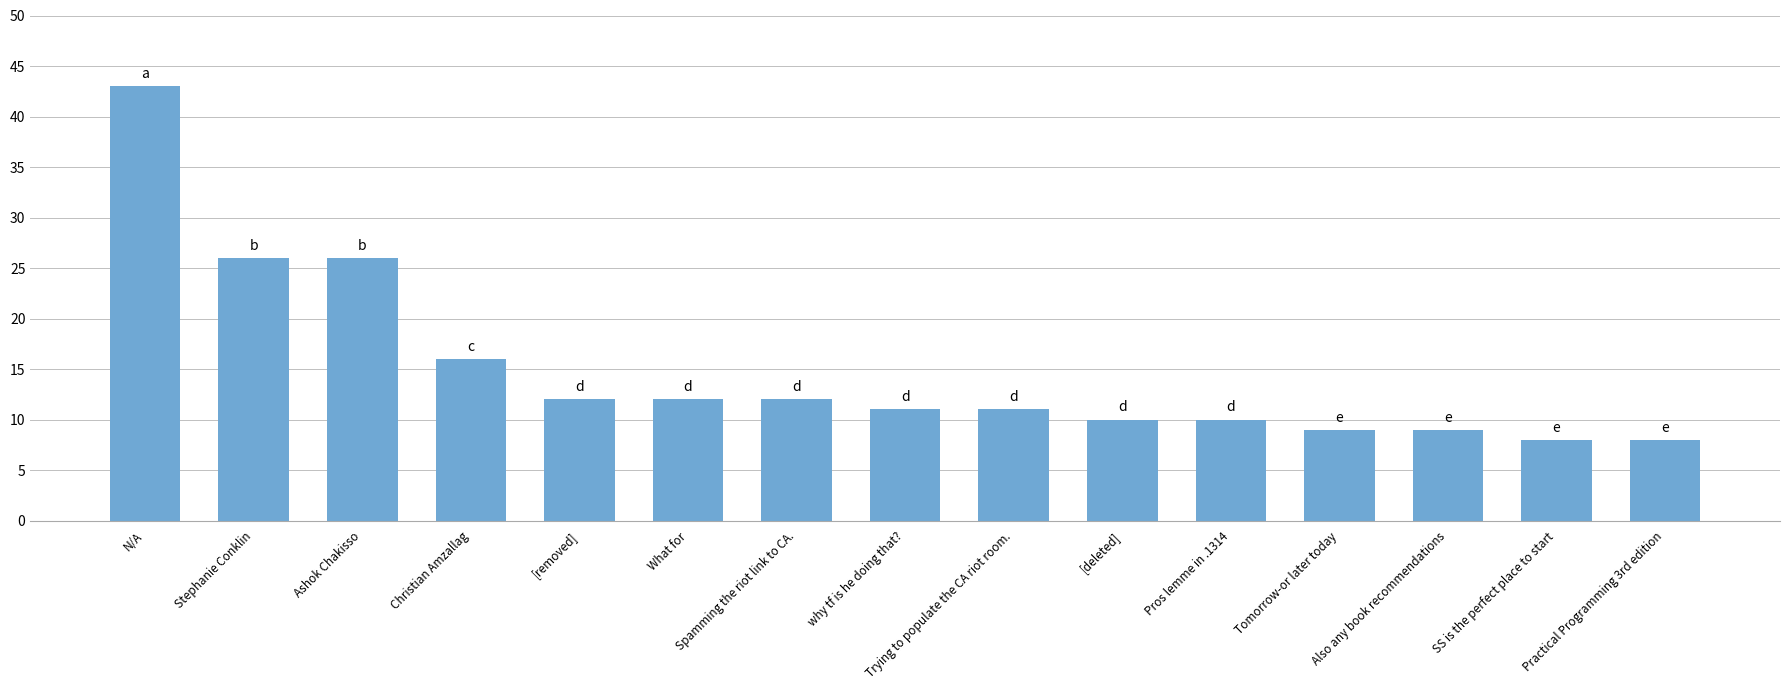

Reading right to left, extract all data points from this chart.

8	8	9	9	10	10	11	11	12	12	12	16	26	26	43